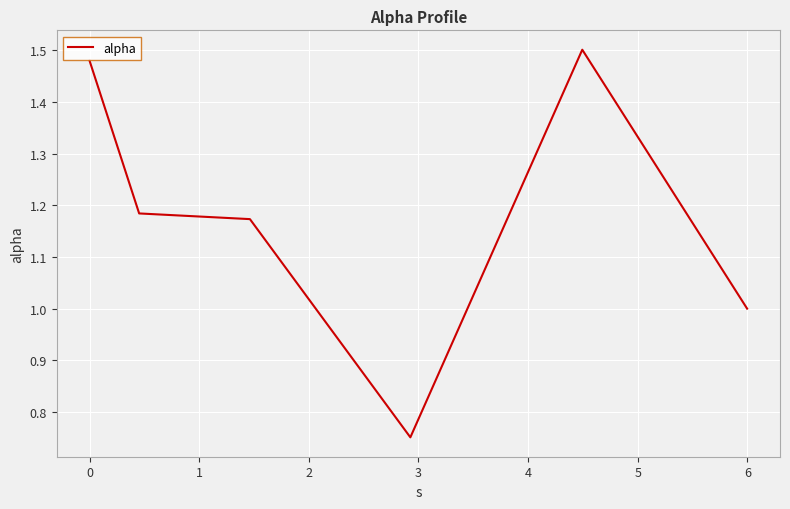

What is the sum of all values?

7.1